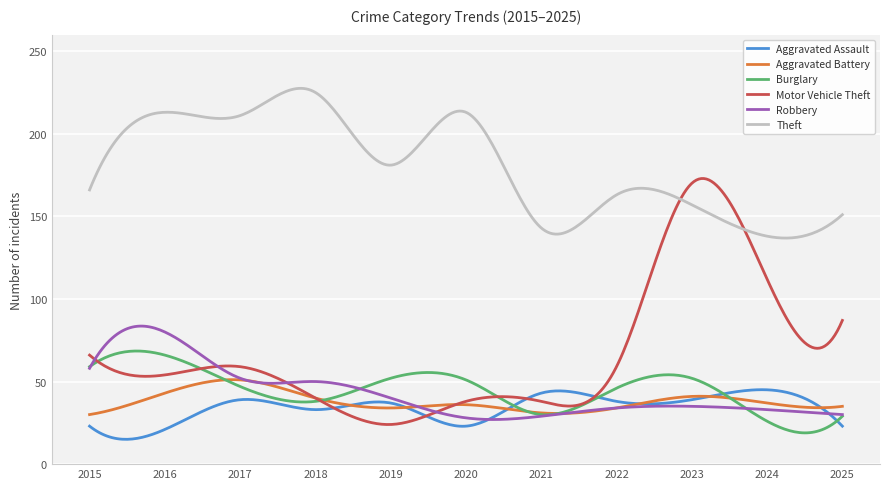

Which series has the widest spread of values?

Motor Vehicle Theft